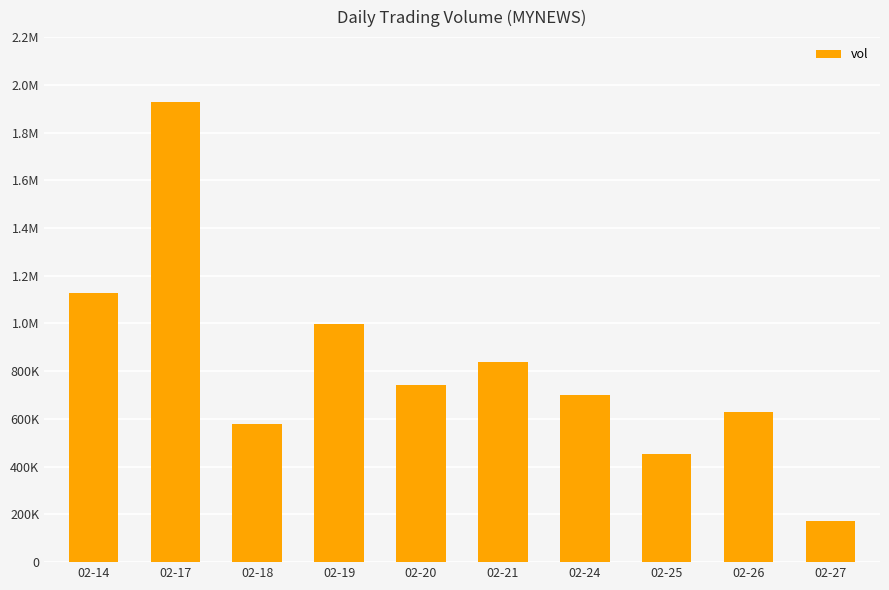

Does the chart contain any negative values?

No